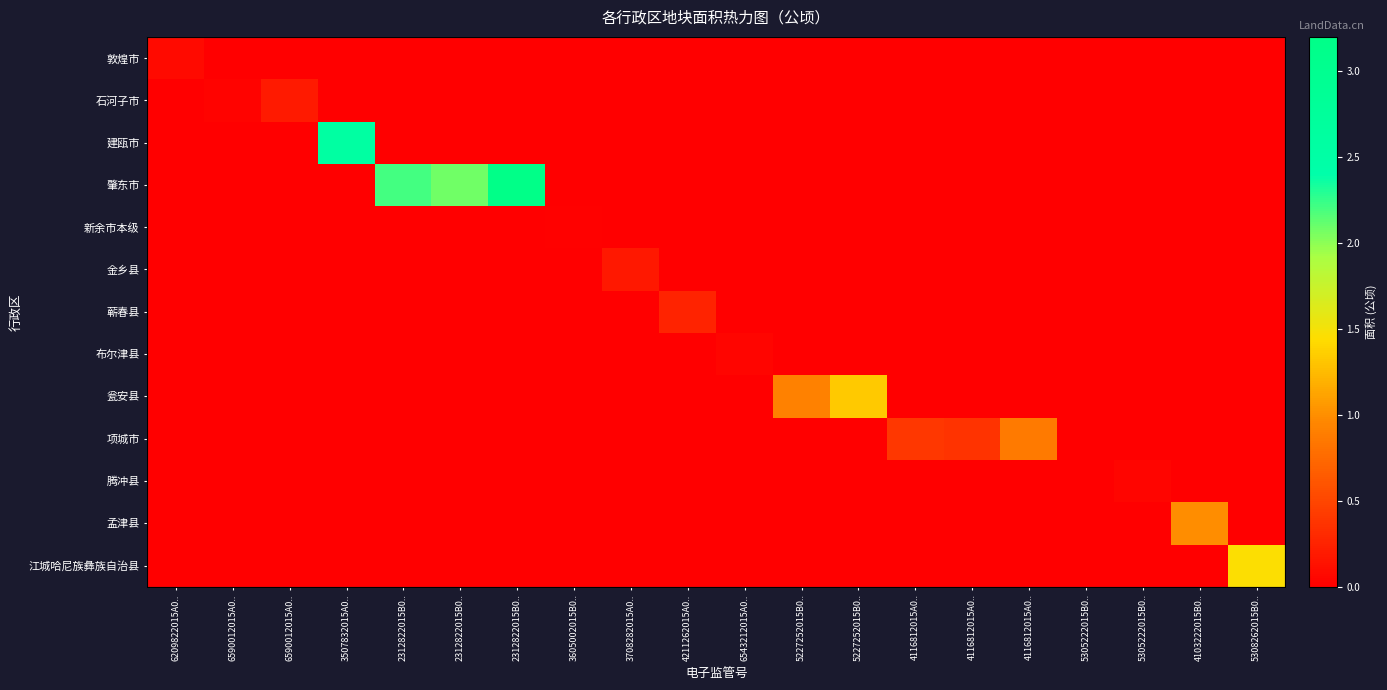

Which series has the widest spread of values?

肇东市